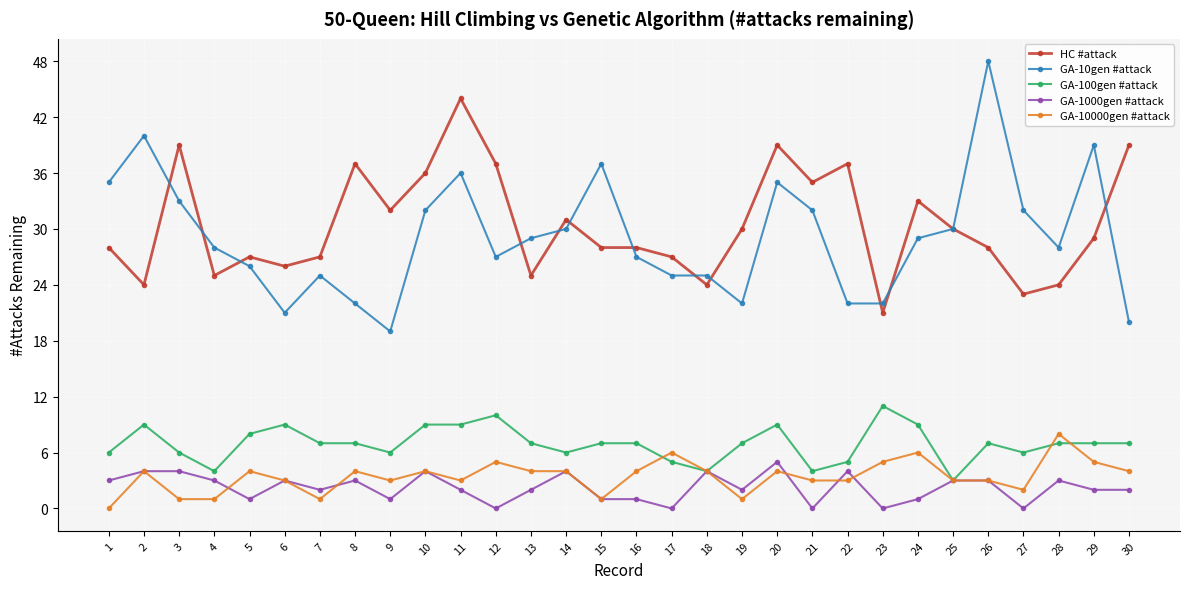

Is the value of HC #attack at 18 greater than the value of GA-1000gen #attack at 1?

Yes